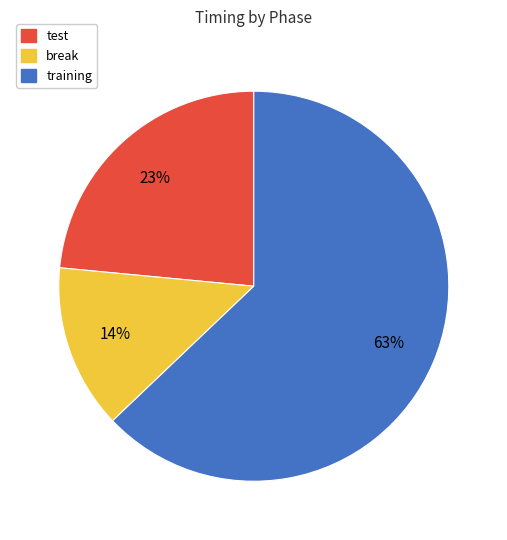

Is it true that break is 28% of the pie?

False